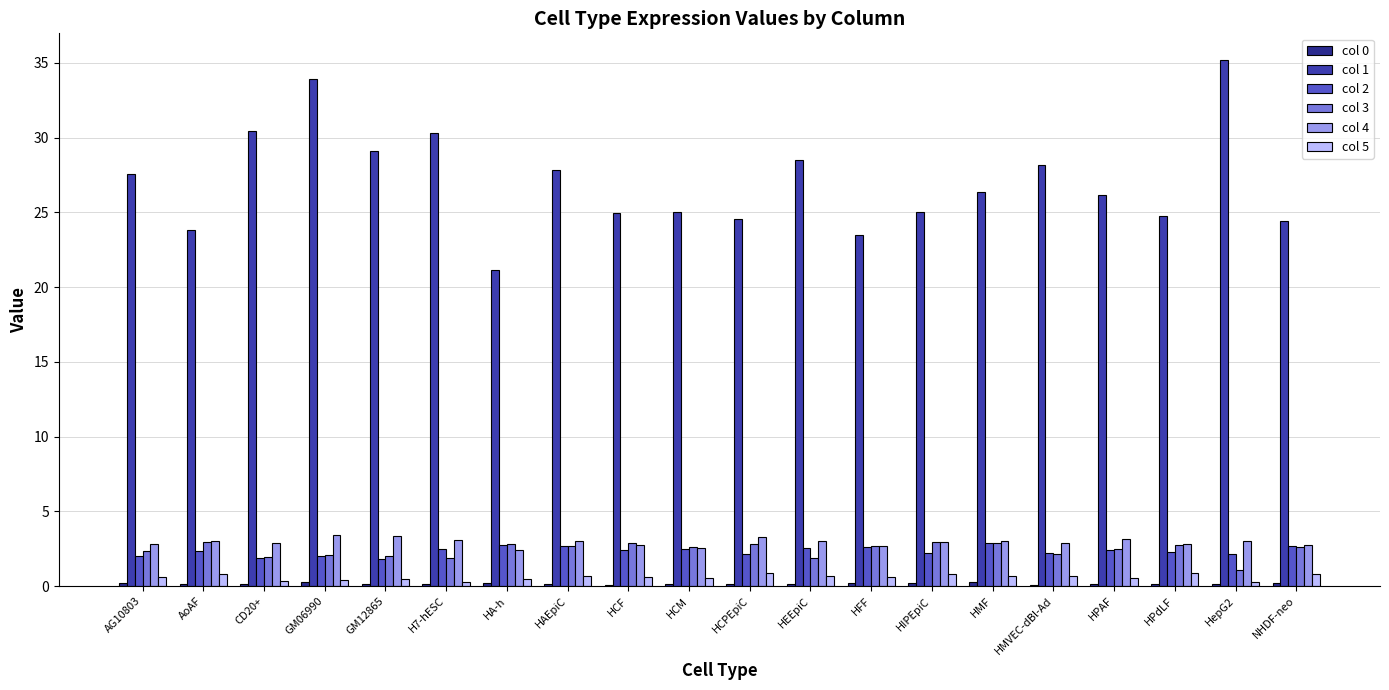

What is the greatest value displayed?

35.2